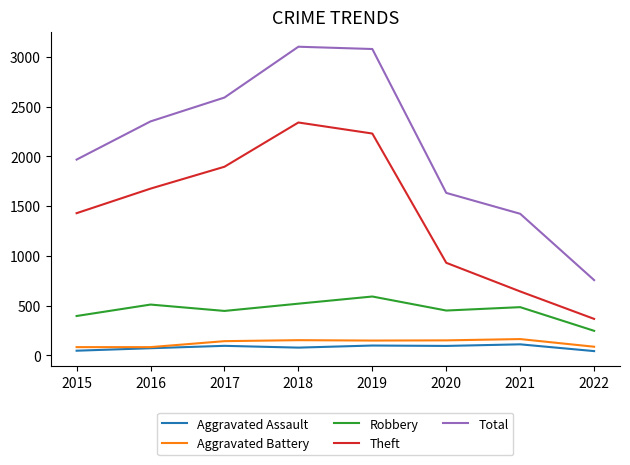

List the series in order of their peak value, lowest first.

Aggravated Assault, Aggravated Battery, Robbery, Theft, Total